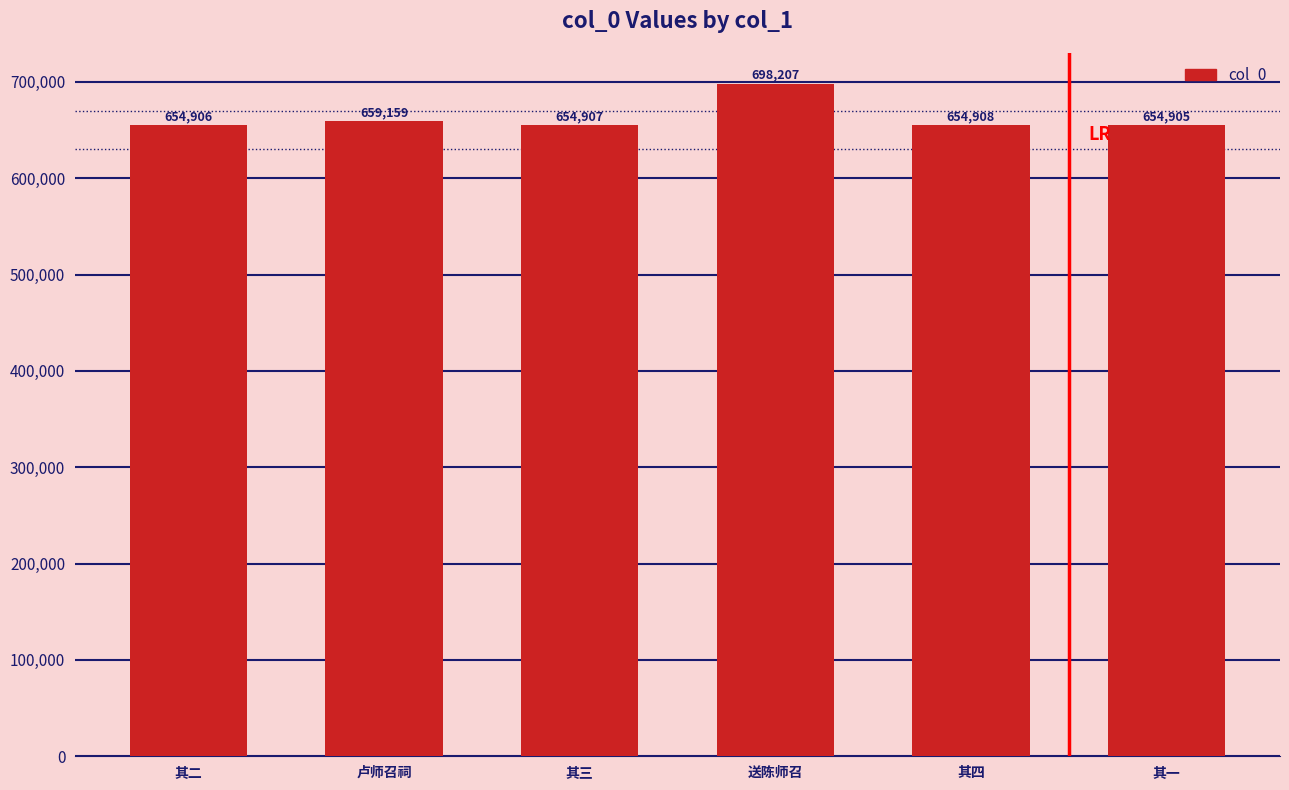

What position from the right is 其二?

6